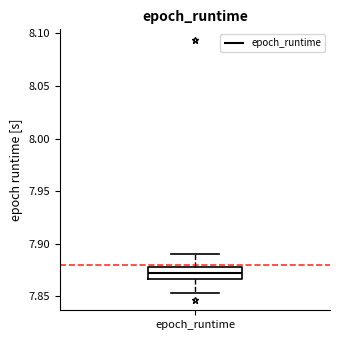

Read this box plot against the y-axis: the position of the median line, the range covered by the box, and the ends of both whiskers. The values are not printed on the chart, so give them approximately, as read against the axis.

median 7.870, box 7.865 to 7.880, whiskers 7.855 to 7.890